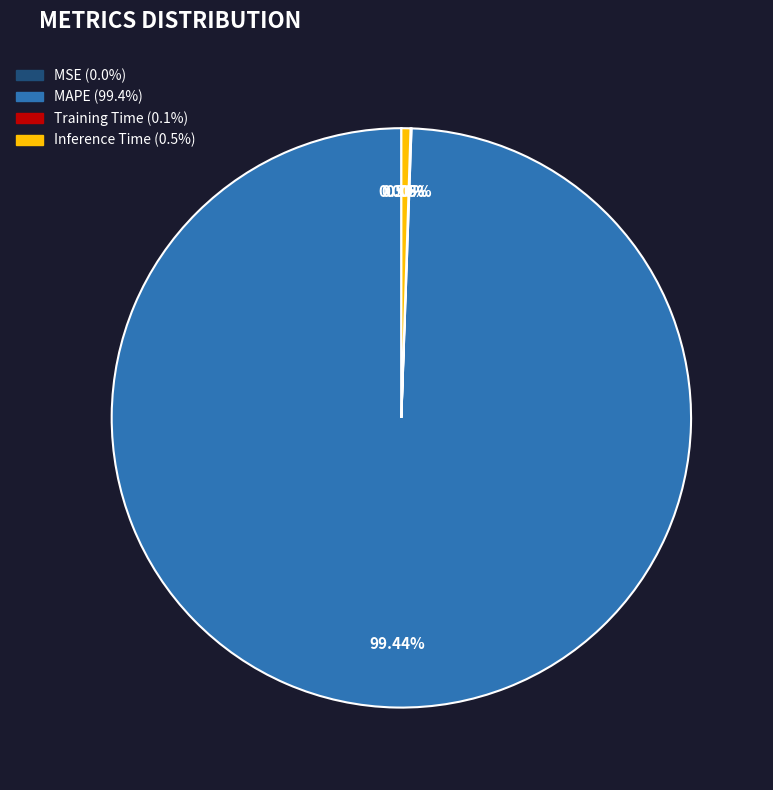

Is there any slice that represents more than half of the pie?

Yes